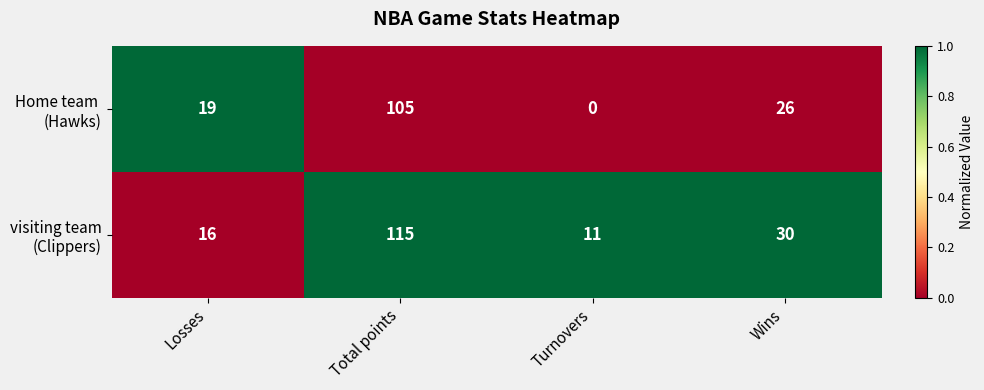

What is the difference between the highest and lowest values at Wins?

4